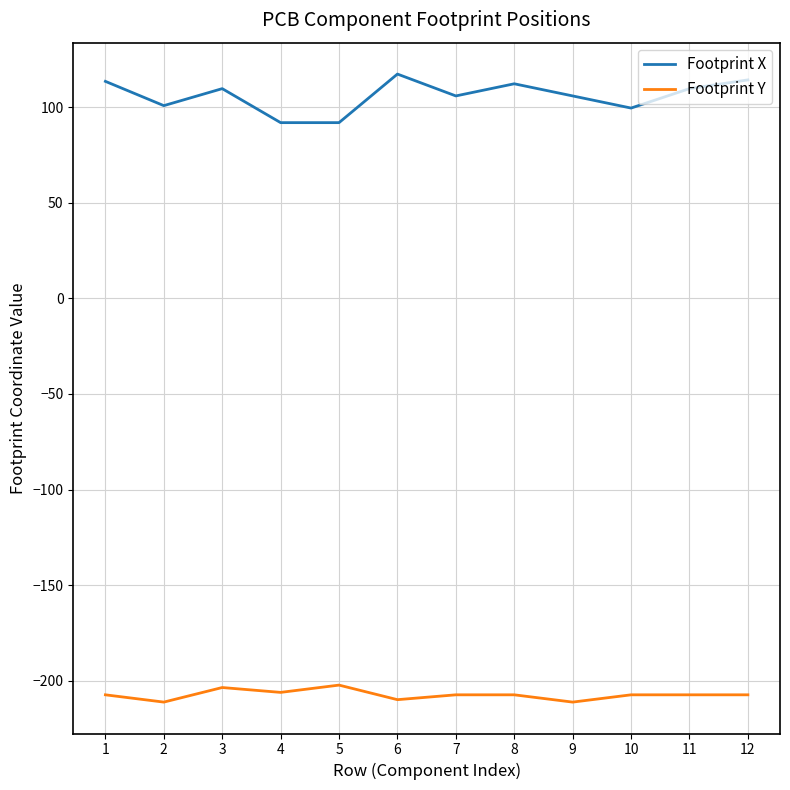

What is the difference between the highest and lowest values at 6?

327.2